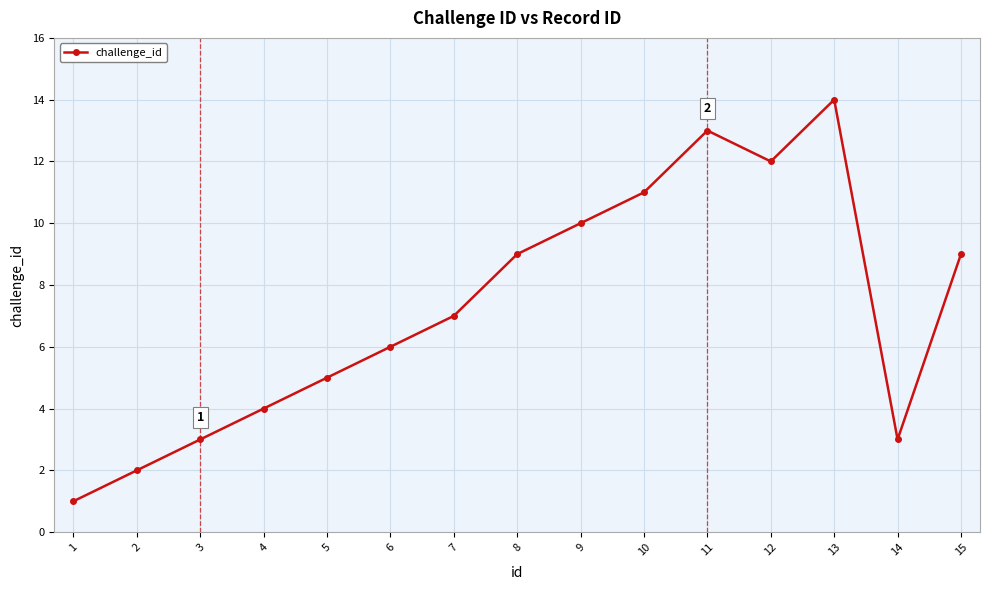

At which category does the data reach its first local peak?

11